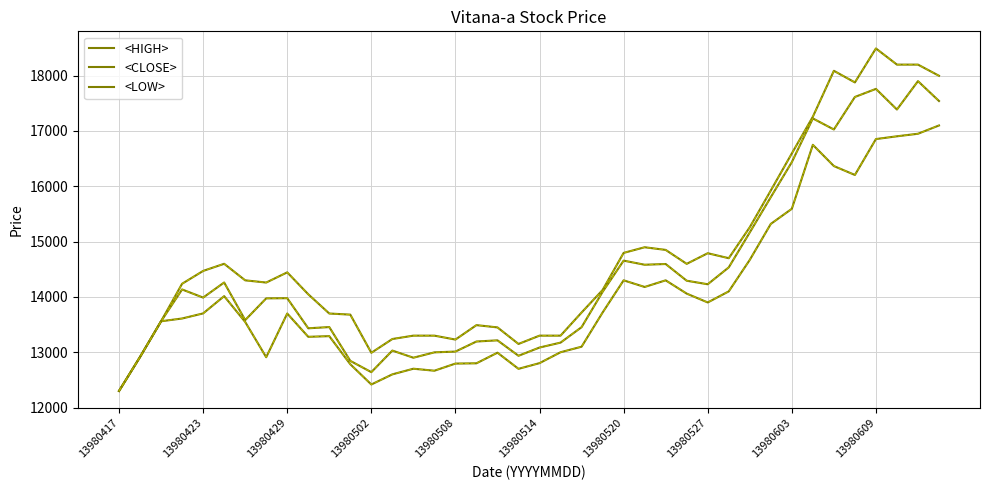

How many lines are shown in the chart?

3